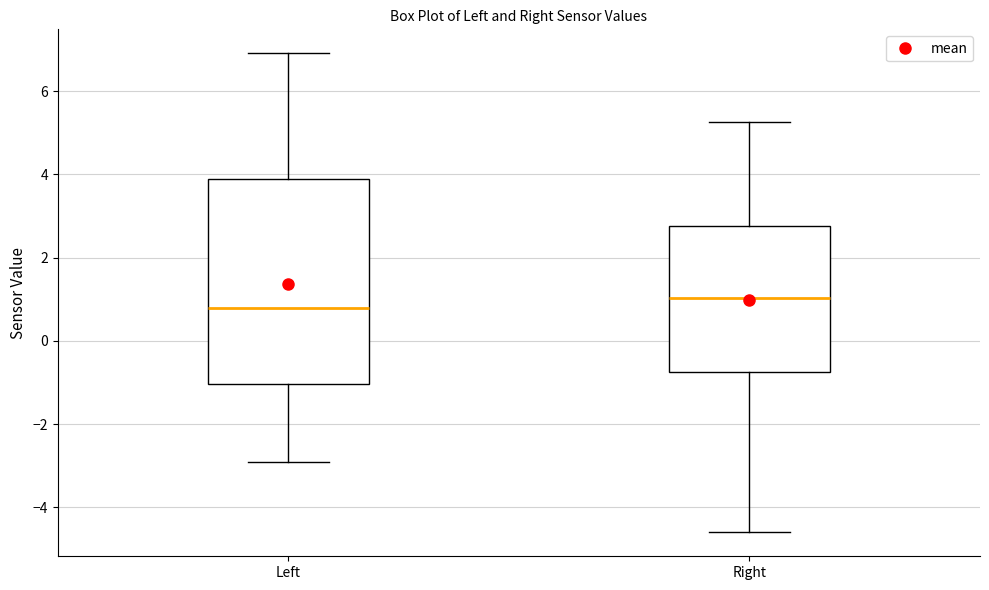

Comparing the boxes themselves (not the whiskers), which one is the tallest?

Left